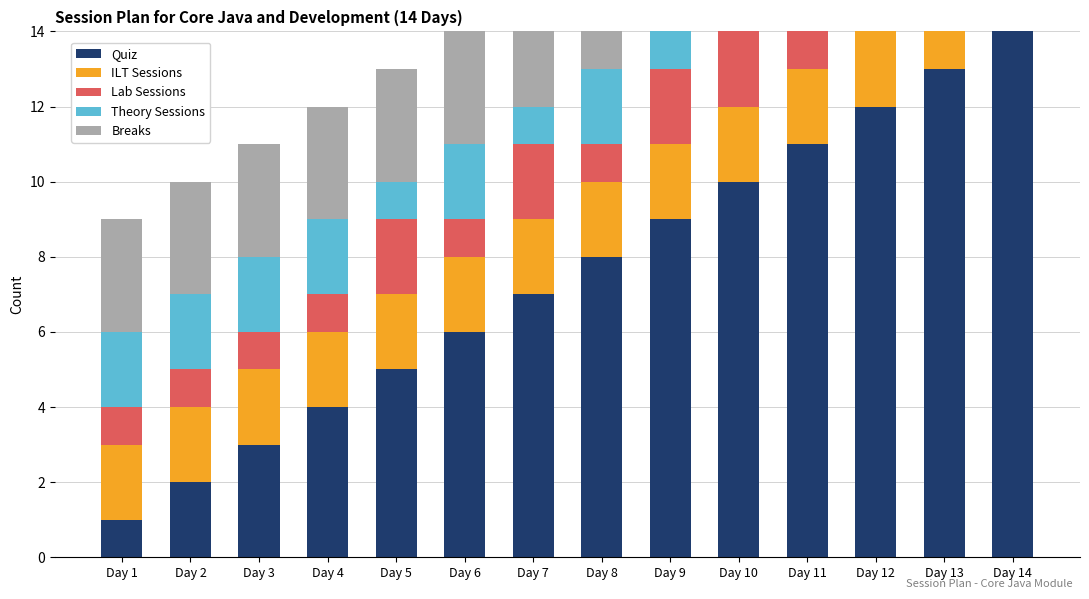

Reading right to left, what are all the values shown in this chart?

Quiz: Day 14=14	Day 13=13	Day 12=12	Day 11=11	Day 10=10	Day 9=9	Day 8=8	Day 7=7	Day 6=6	Day 5=5	Day 4=4	Day 3=3	Day 2=2	Day 1=1
ILT Sessions: Day 14=2	Day 13=2	Day 12=2	Day 11=2	Day 10=2	Day 9=2	Day 8=2	Day 7=2	Day 6=2	Day 5=2	Day 4=2	Day 3=2	Day 2=2	Day 1=2
Lab Sessions: Day 14=1	Day 13=1	Day 12=1	Day 11=1	Day 10=2	Day 9=2	Day 8=1	Day 7=2	Day 6=1	Day 5=2	Day 4=1	Day 3=1	Day 2=1	Day 1=1
Theory Sessions: Day 14=2	Day 13=2	Day 12=2	Day 11=2	Day 10=2	Day 9=1	Day 8=2	Day 7=1	Day 6=2	Day 5=1	Day 4=2	Day 3=2	Day 2=2	Day 1=2
Breaks: Day 14=3	Day 13=3	Day 12=3	Day 11=3	Day 10=3	Day 9=3	Day 8=3	Day 7=3	Day 6=3	Day 5=3	Day 4=3	Day 3=3	Day 2=3	Day 1=3